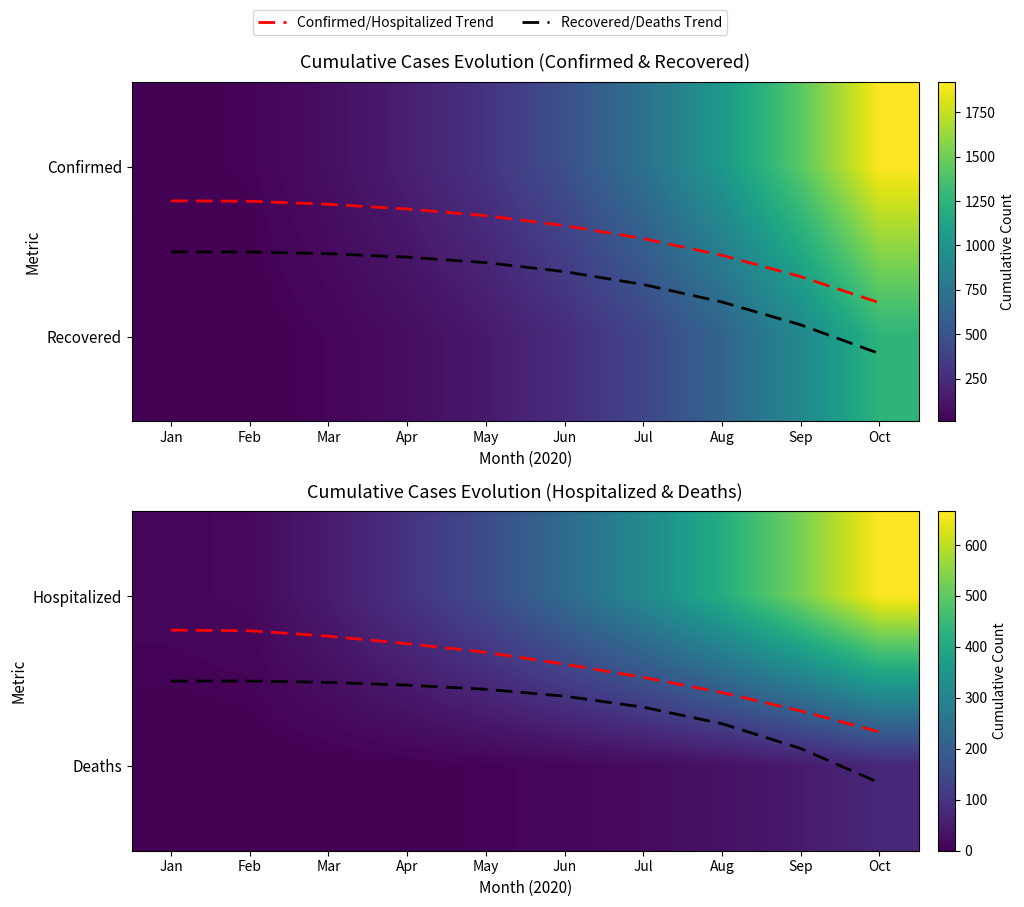

Which category has the lowest value in the Deaths series?

Jan